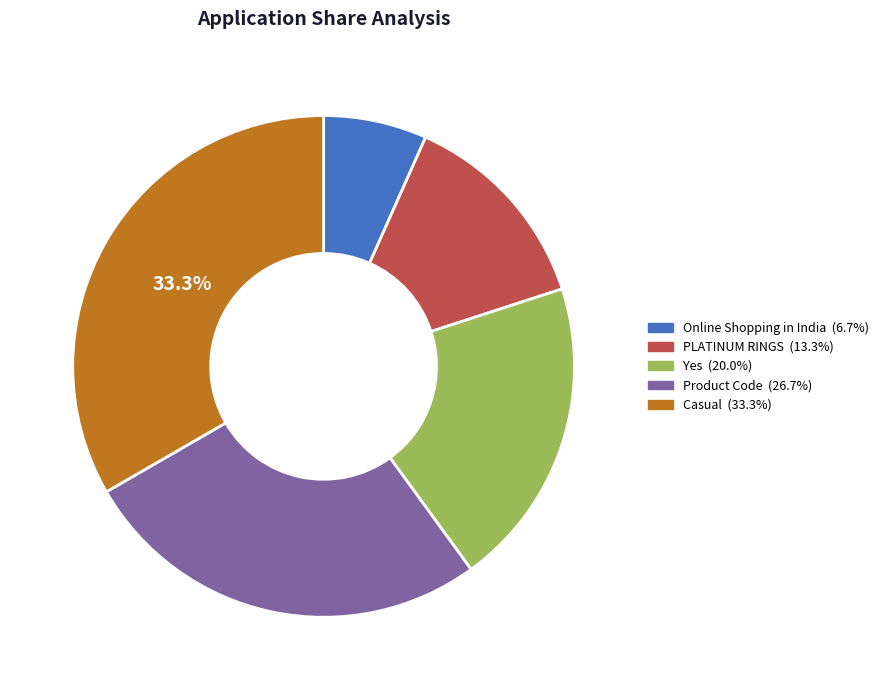

True or false: Yes accounts for 20% of the total.

True